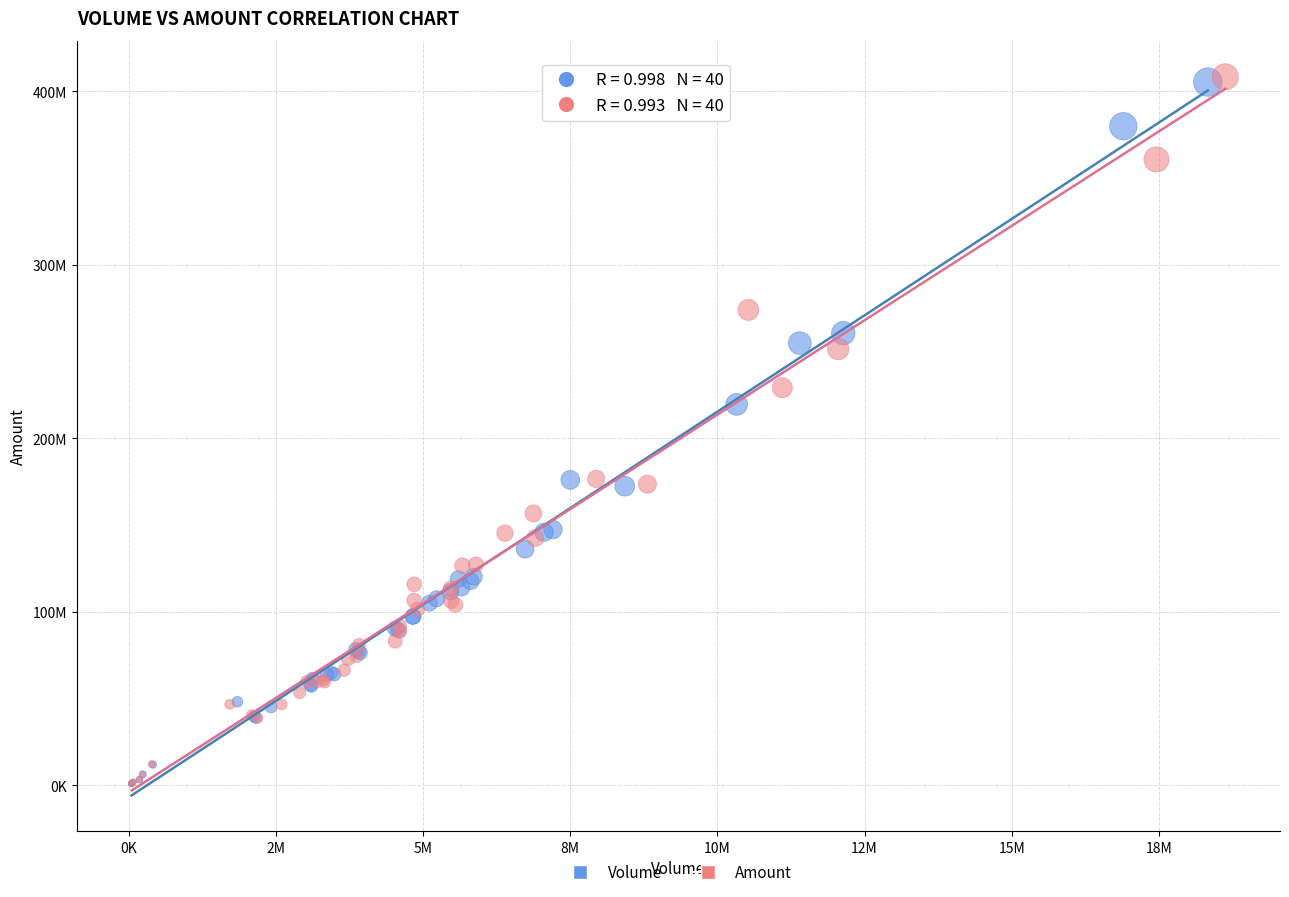

What are all the series names shown in the legend?

Volume, Amount